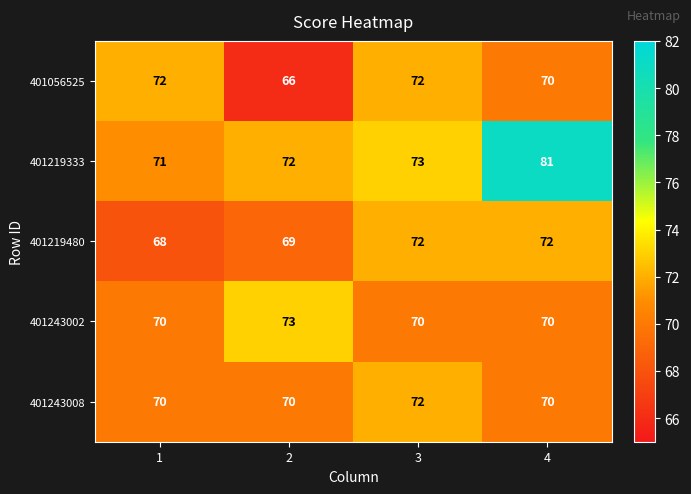

What is the approximate value of 401243002 at 1?

70